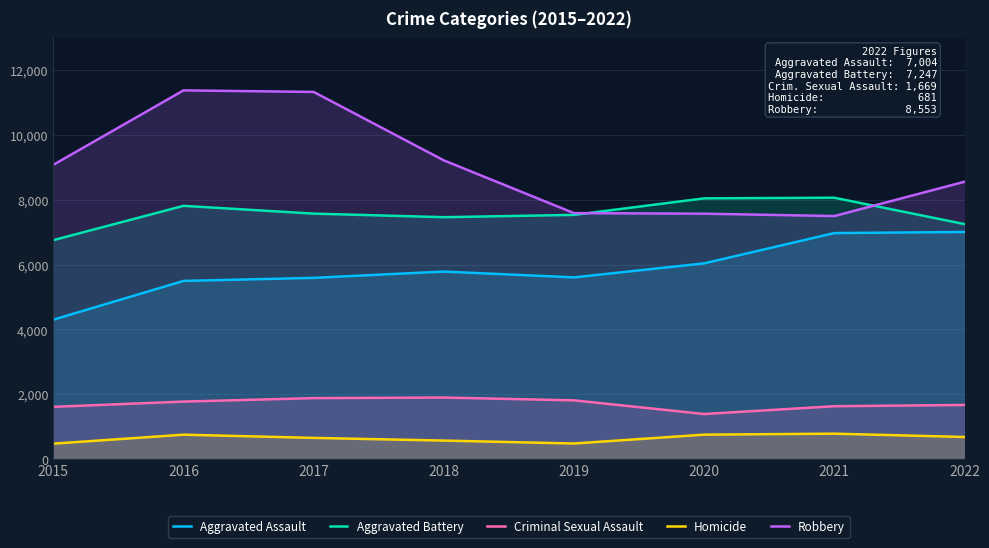

Reading left to right, list all the values displayed in this chart.

Aggravated Assault: 2015=4299	2016=5494	2017=5589	2018=5783	2019=5603	2020=6036	2021=6970	2022=7004
Aggravated Battery: 2015=6752	2016=7810	2017=7570	2018=7460	2019=7531	2020=8041	2021=8060	2022=7247
Criminal Sexual Assault: 2015=1611	2016=1773	2017=1880	2018=1898	2019=1811	2020=1390	2021=1630	2022=1669
Homicide: 2015=475	2016=752	2017=653	2018=570	2019=480	2020=753	2021=783	2022=681
Robbery: 2015=9076	2016=11371	2017=11323	2018=9212	2019=7585	2020=7568	2021=7495	2022=8553